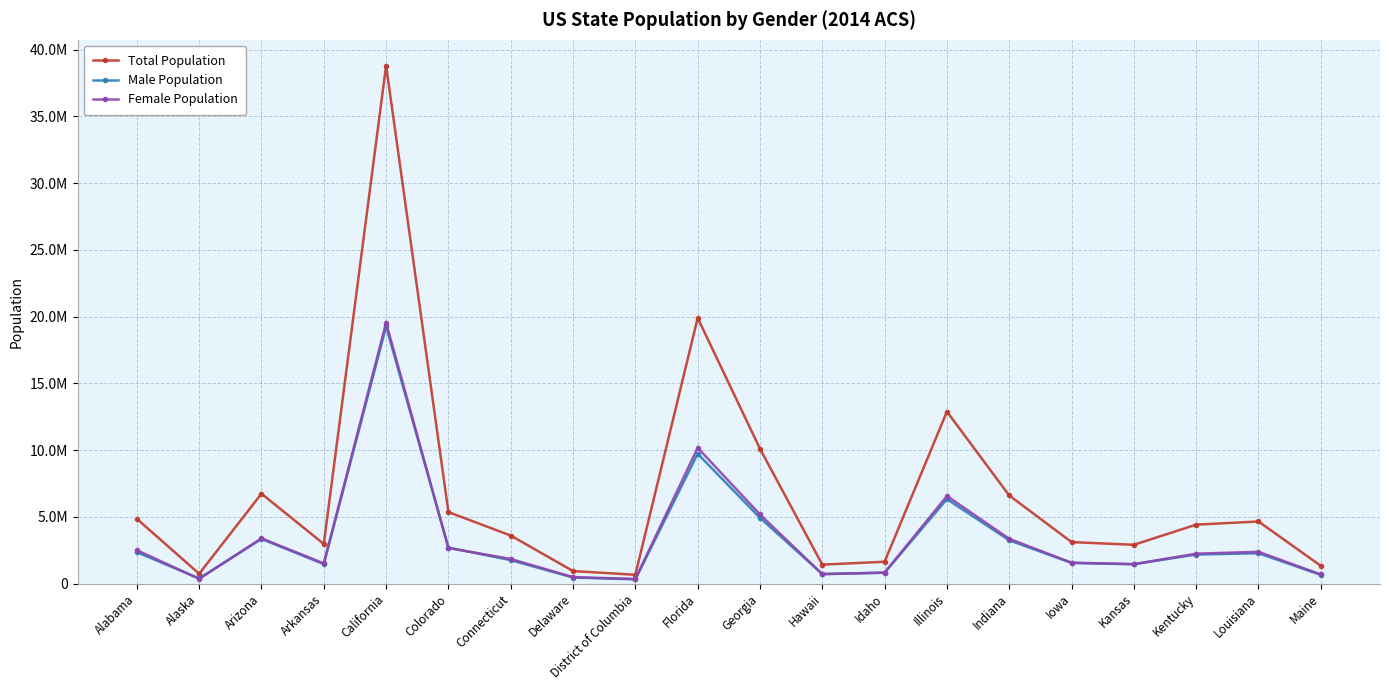

In Male Population, how many points are lower than both neighbors (excluding endpoints)?

5